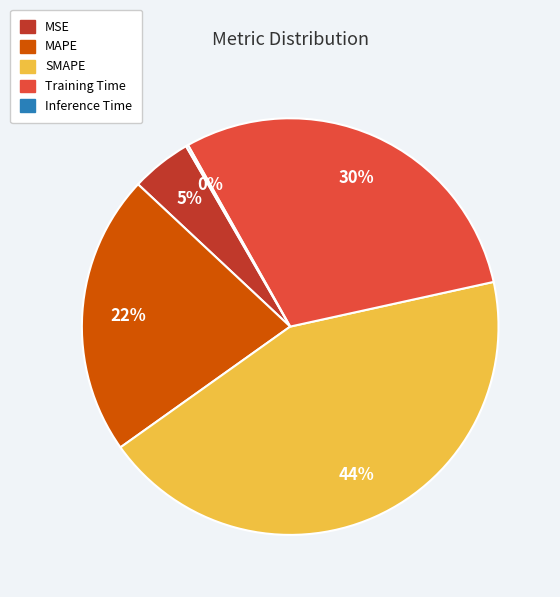

To the nearest percent, what percentage of the pie is Training Time?

30%